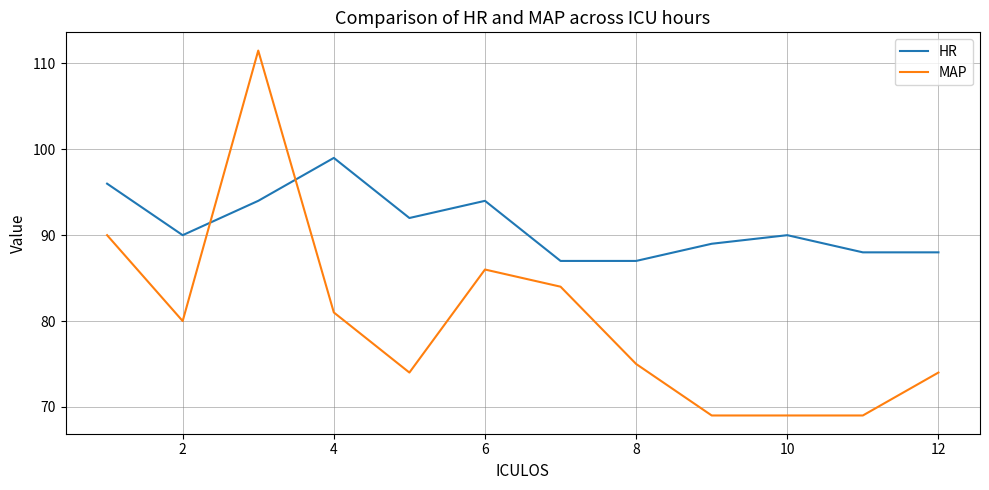

Which series has the largest range (max minus min)?

MAP